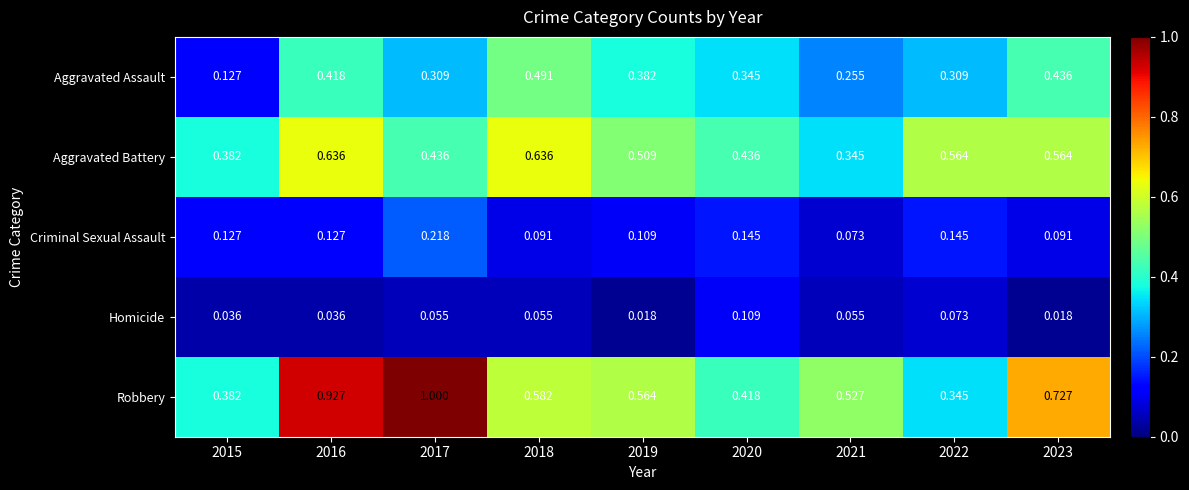

Is the value of Aggravated Assault at 2015 greater than the value of Aggravated Battery at 2017?

No